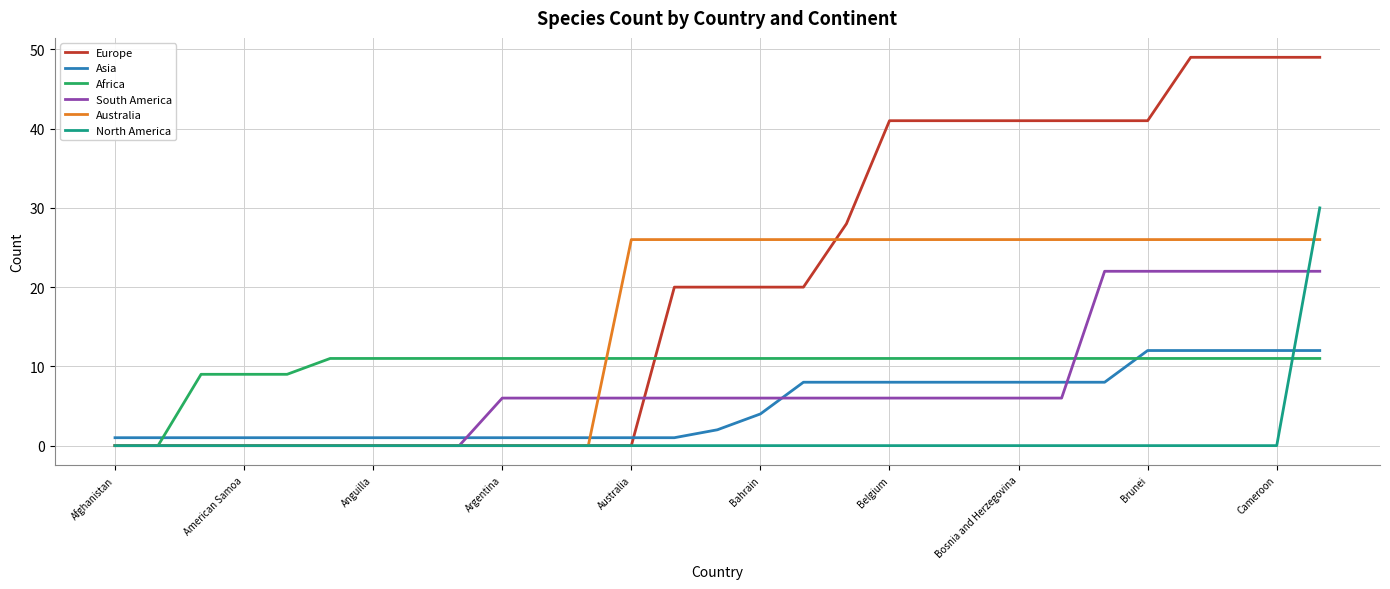

Which series ends up on top after the final intersection of Asia and Australia?

Australia